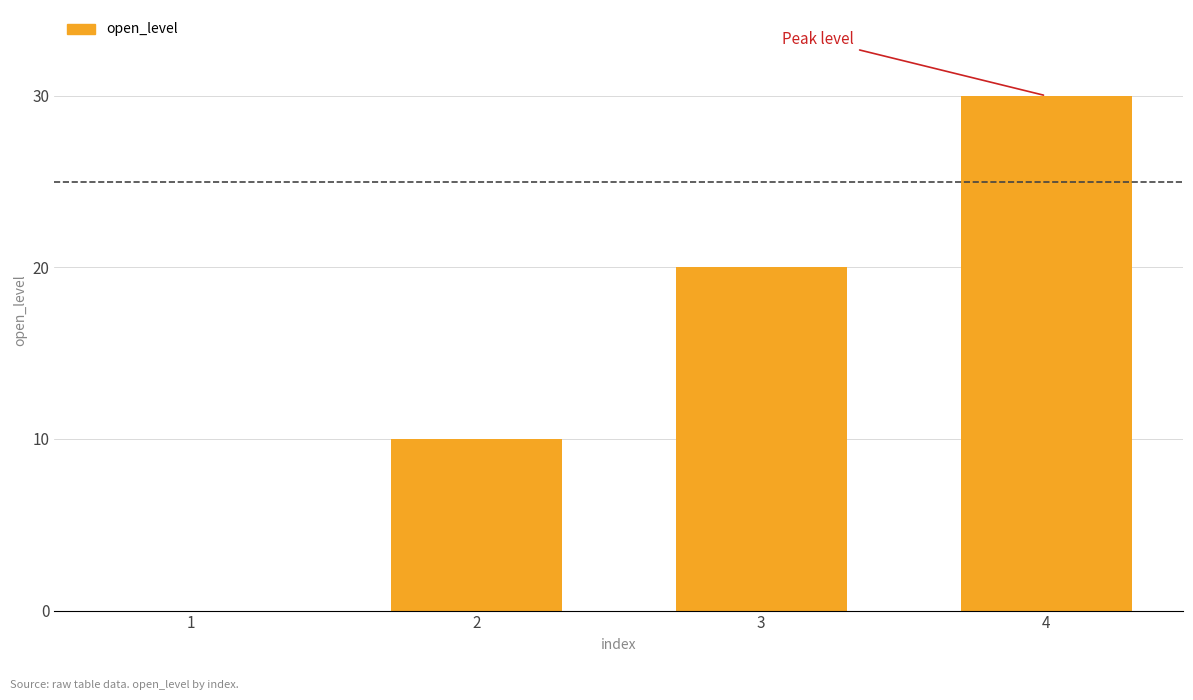

At which label is the value closest to 15?

2